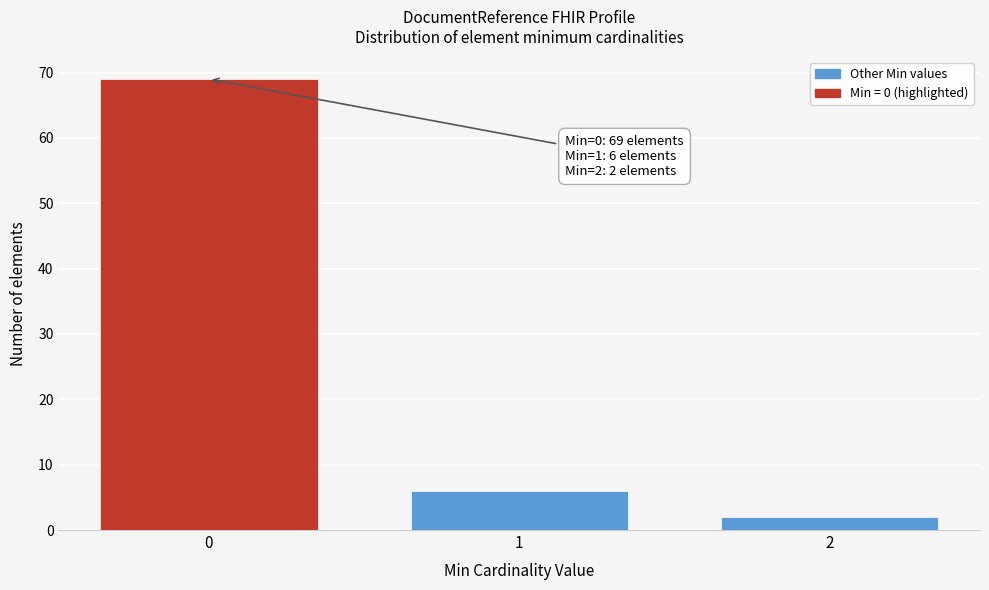

Reading left to right, list all the values displayed in this chart.

69	6	2